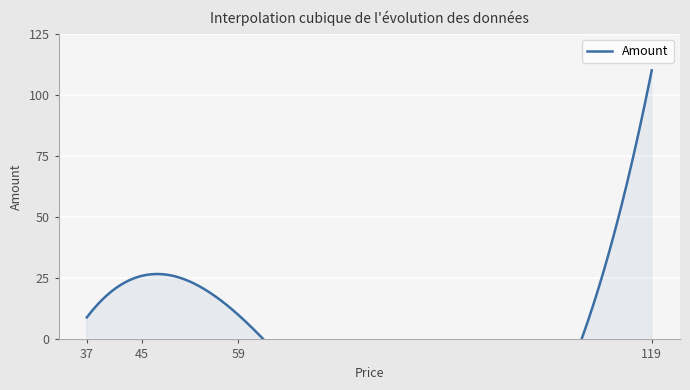

Which has a higher value, 45 or 119?

119